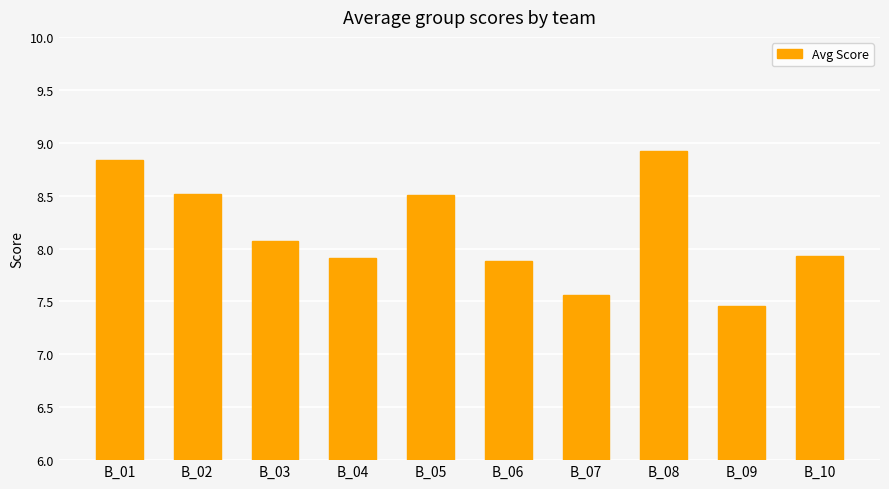

At which label does the data first exceed 8?

B_01